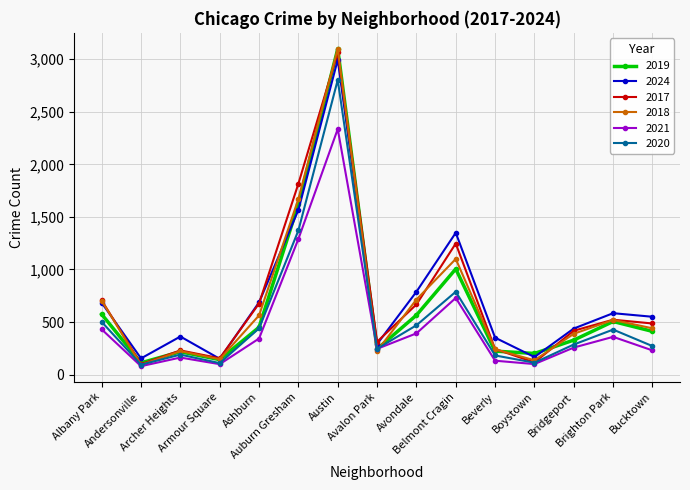

True or false: 2024 and 2020 cross at least once.

False